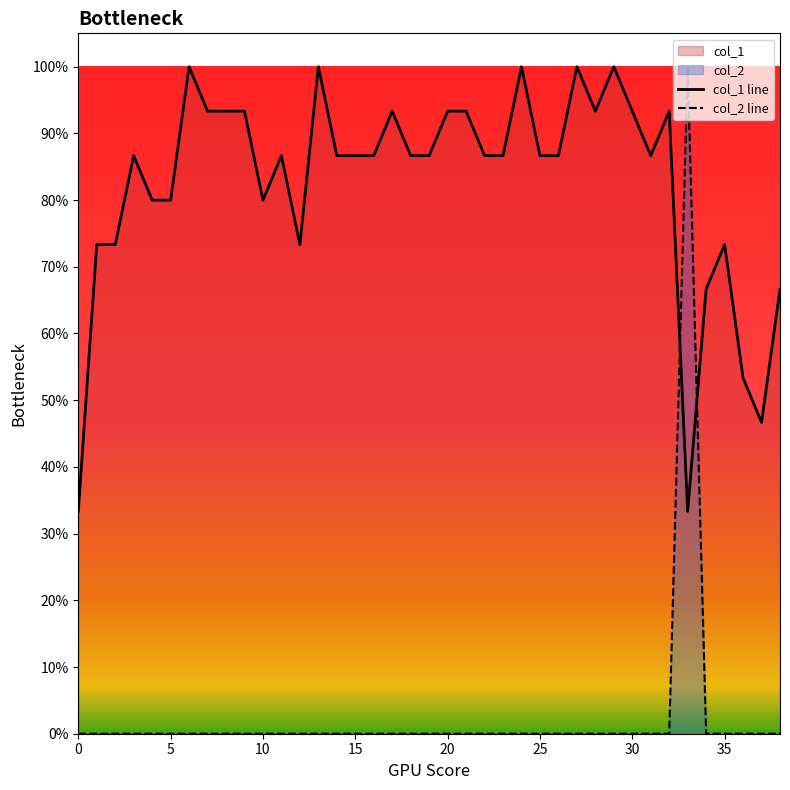

Reading right to left, transcribe all the data shown in this chart.

col_1: 0.7	0.5	0.5	0.7	0.7	0.3	0.9	0.9	0.9	1.0	0.9	1.0	0.9	0.9	1.0	0.9	0.9	0.9	0.9	0.9	0.9	0.9	0.9	0.9	0.9	1.0	0.7	0.9	0.8	0.9	0.9	0.9	1.0	0.8	0.8	0.9	0.7	0.7	0.3
col_2: 0.0	0.0	0.0	0.0	0.0	1.0	0.0	0.0	0.0	0.0	0.0	0.0	0.0	0.0	0.0	0.0	0.0	0.0	0.0	0.0	0.0	0.0	0.0	0.0	0.0	0.0	0.0	0.0	0.0	0.0	0.0	0.0	0.0	0.0	0.0	0.0	0.0	0.0	0.0